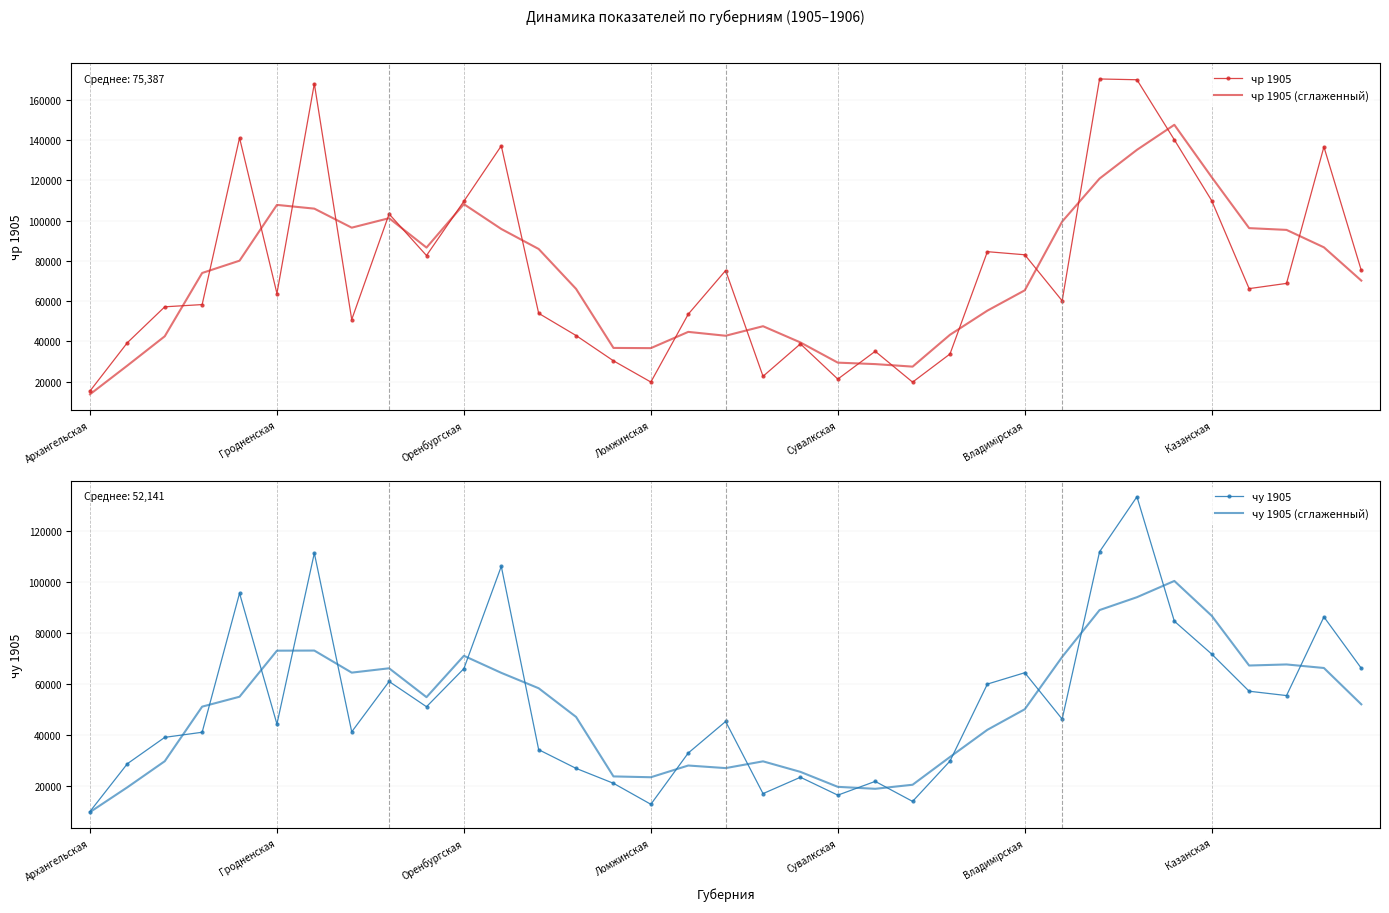

What is the label of the 29th point from the left?

28